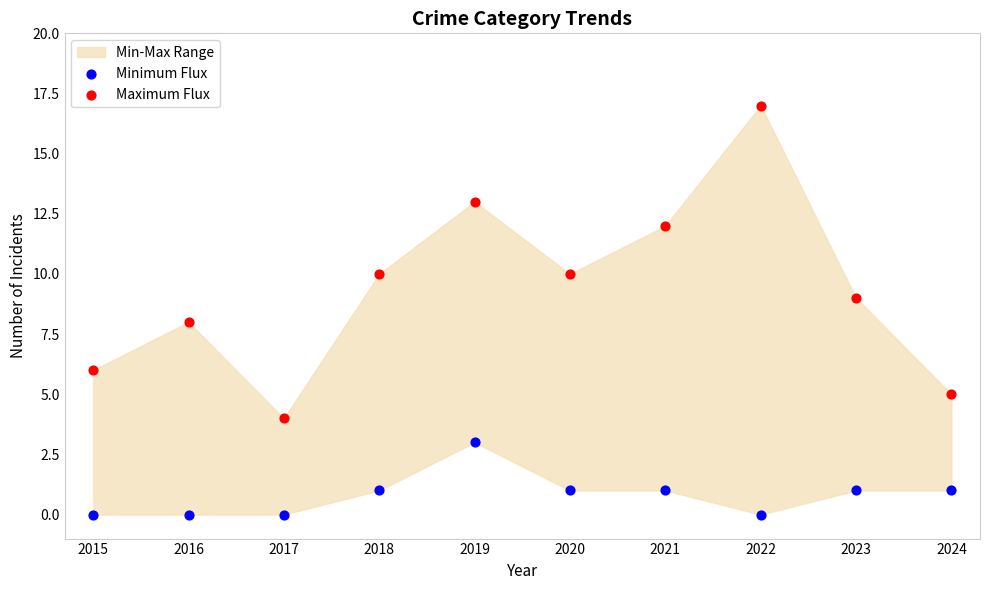

Which series reaches the minimum Y coordinate?

Minimum Flux